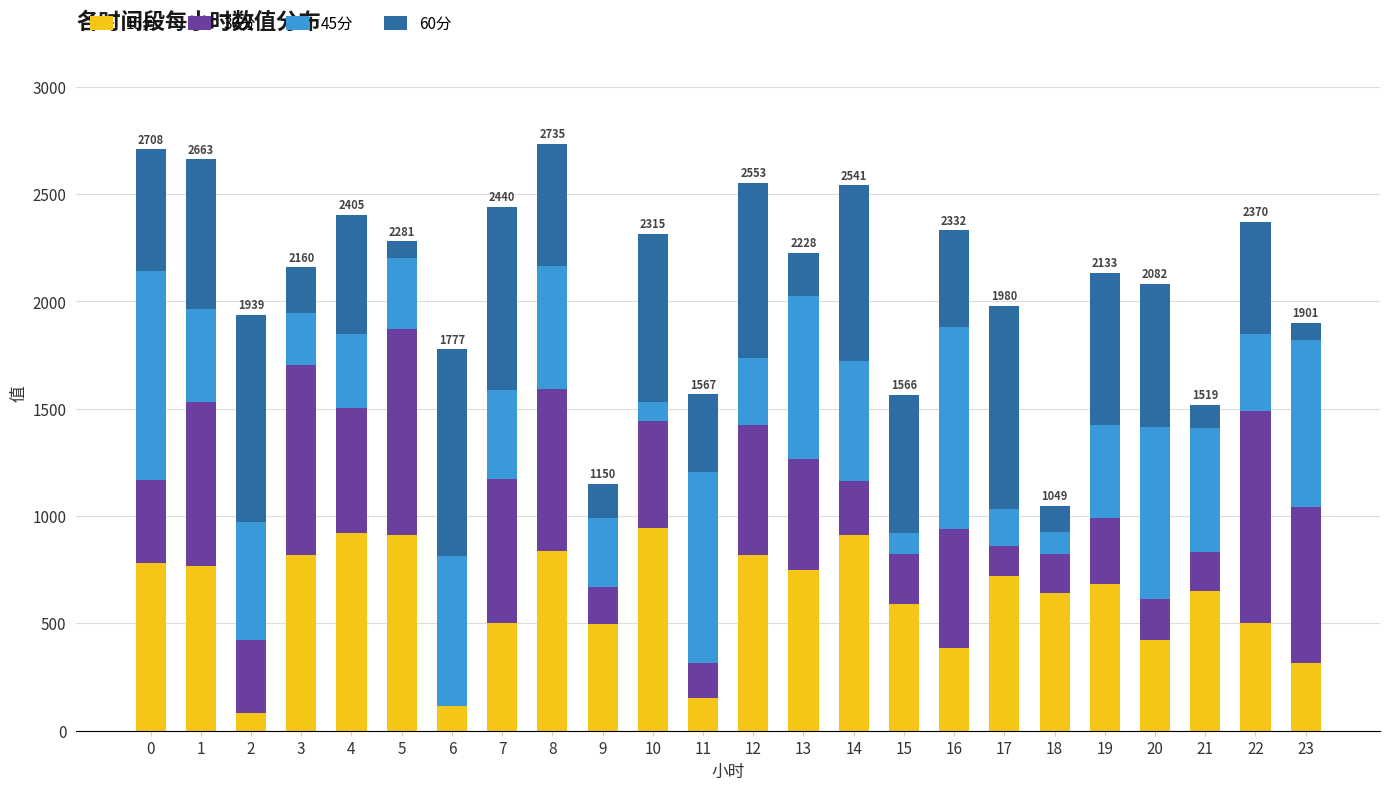

What is the maximum value for 15分?

944.5